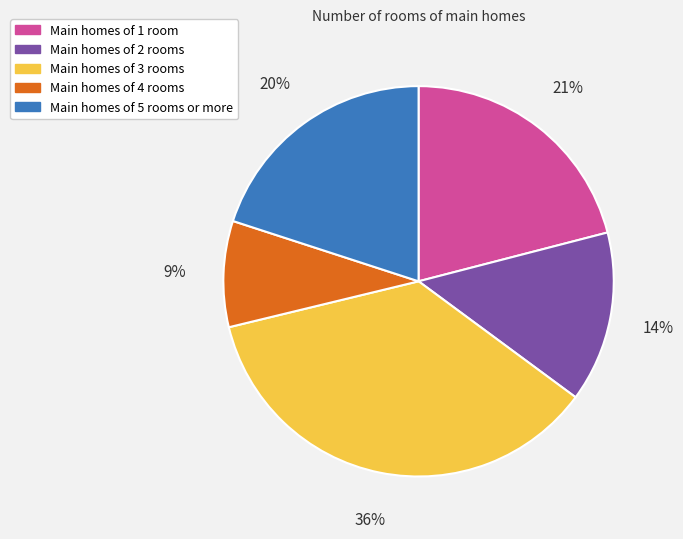

Is there any slice that represents more than half of the pie?

No